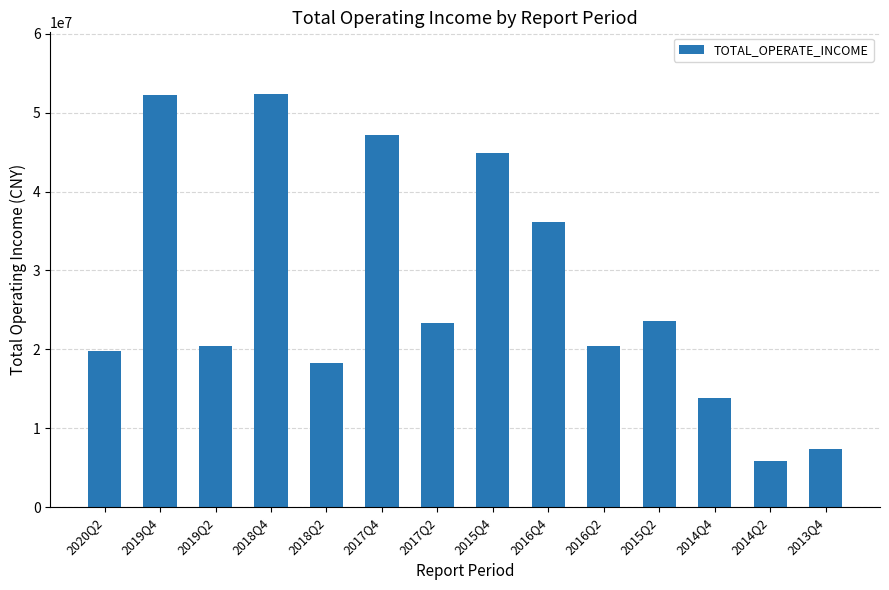

At which category does the chart reach its minimum across all series?

2014Q2